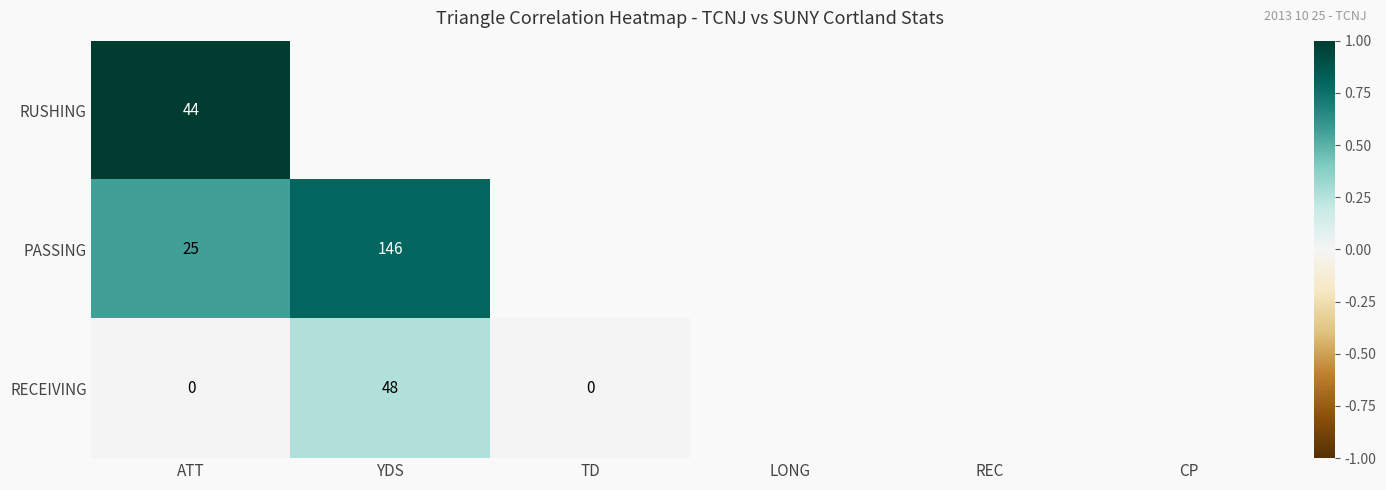

Is it true that RECEIVING equals 48 at YDS?

True